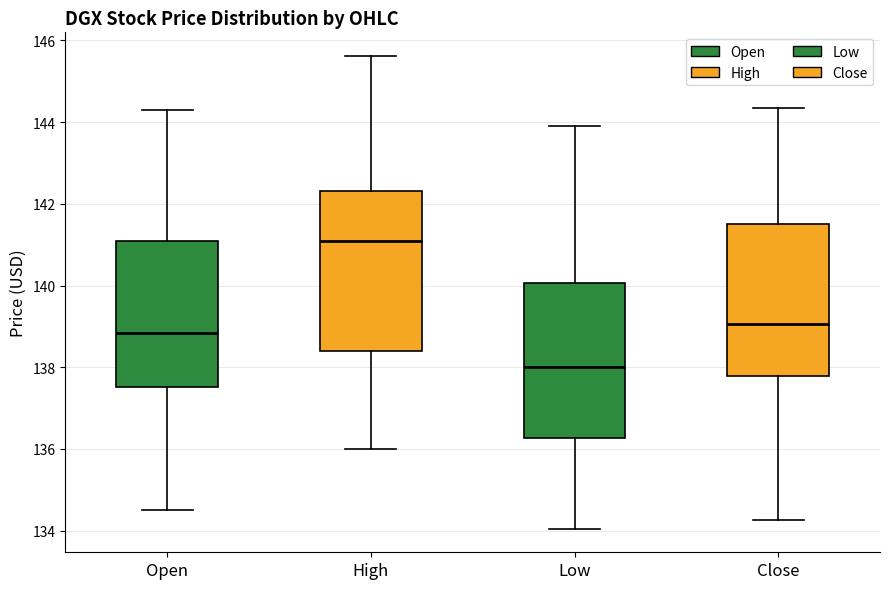

Reading left to right, transcribe this box plot: for each box, give where its median line is, the range the box spans, and where its two whiskers end, as read against the y-axis. The values are not printed on the chart, so give them approximately, as read against the axis.

Open: median 138.8, box 137.6 to 141.0, whiskers 134.6 to 144.2
High: median 141.0, box 138.4 to 142.4, whiskers 136.0 to 145.6
Low: median 138.0, box 136.2 to 140.0, whiskers 134.0 to 144.0
Close: median 139.0, box 137.8 to 141.4, whiskers 134.2 to 144.4